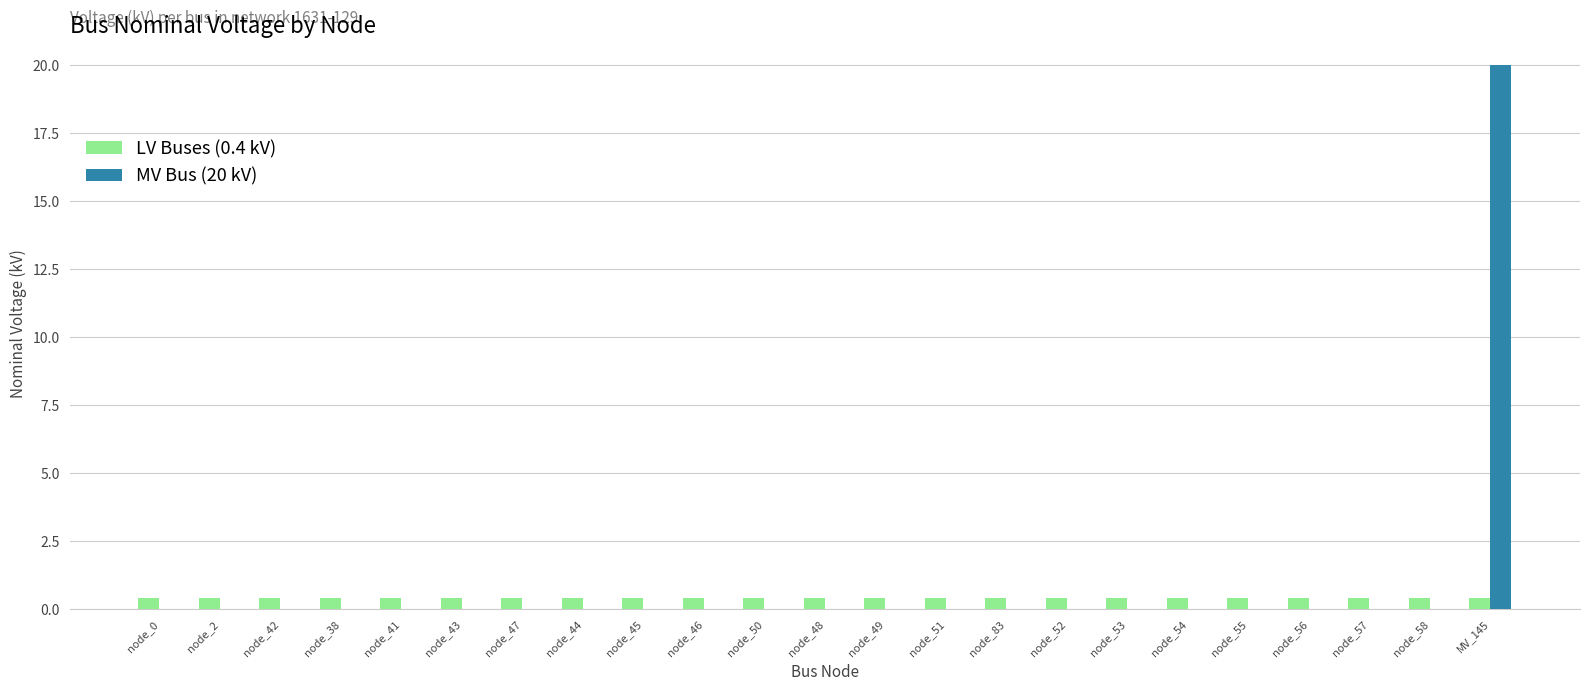

Reading right to left, what are all the values shown in this chart?

LV Buses (0.4 kV): 0.4	0.4	0.4	0.4	0.4	0.4	0.4	0.4	0.4	0.4	0.4	0.4	0.4	0.4	0.4	0.4	0.4	0.4	0.4	0.4	0.4	0.4	0.4
MV Bus (20 kV): 20.0	0.0	0.0	0.0	0.0	0.0	0.0	0.0	0.0	0.0	0.0	0.0	0.0	0.0	0.0	0.0	0.0	0.0	0.0	0.0	0.0	0.0	0.0